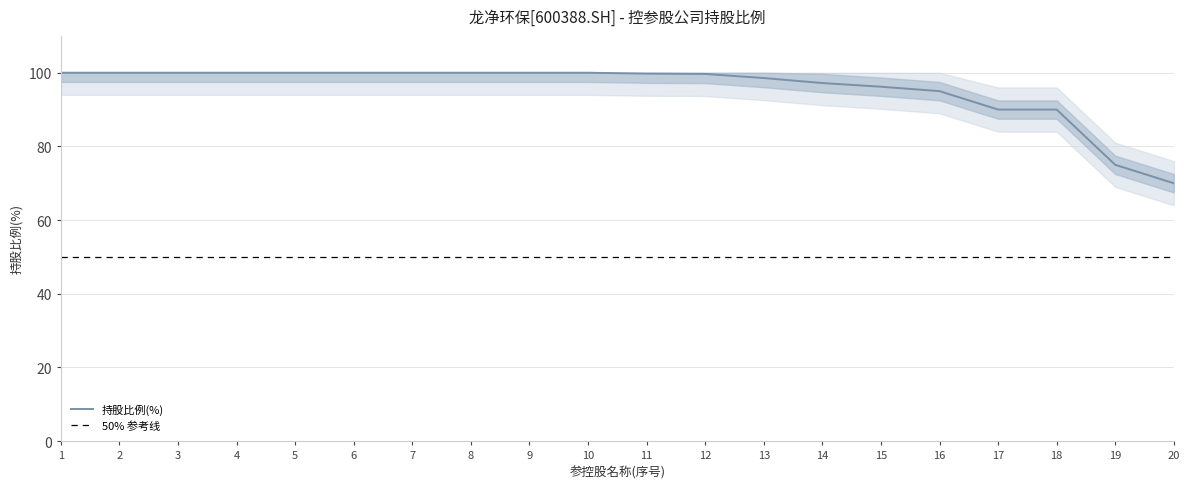

How many data points does each series have?

20